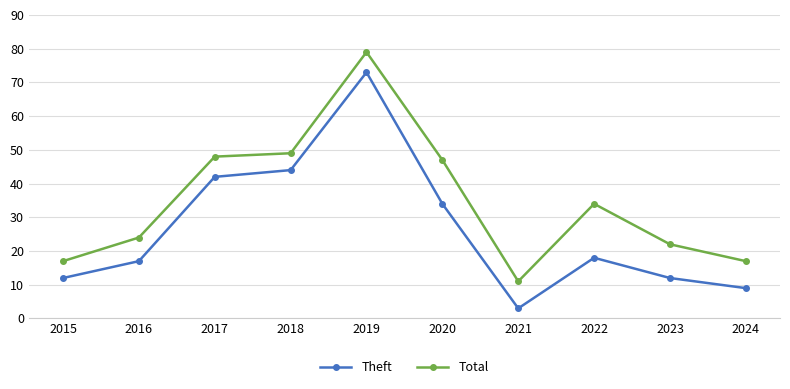

Does the chart display data point markers on the line(s)?

Yes